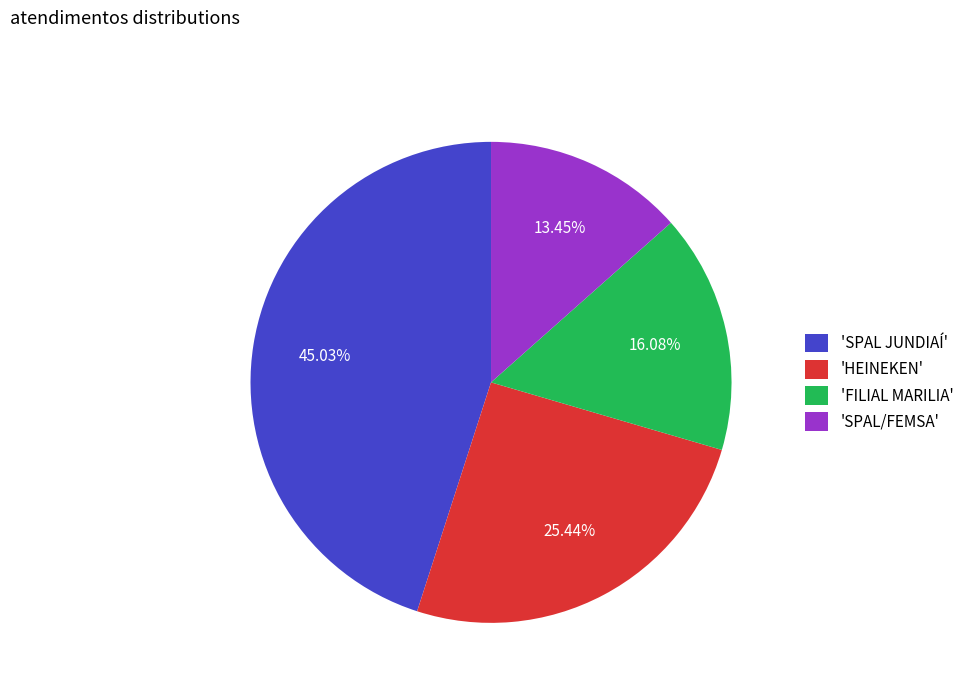

Which category has the biggest portion of the pie?

'SPAL JUNDIAÍ'